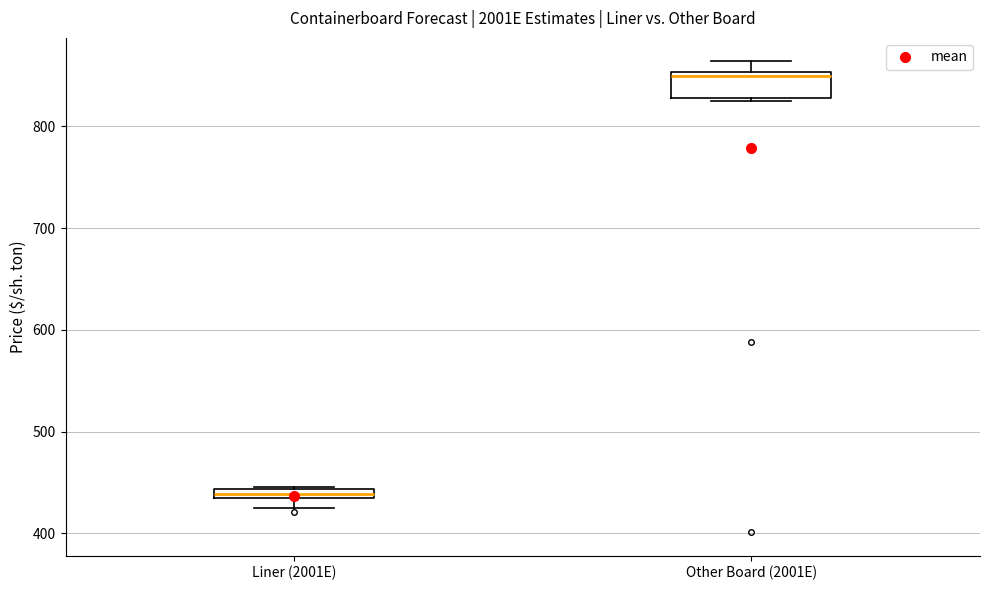

Where is the upper edge of the box for Liner (2001E) on the y-axis? The values are not printed on the chart, so give them approximately, as read against the axis.

440